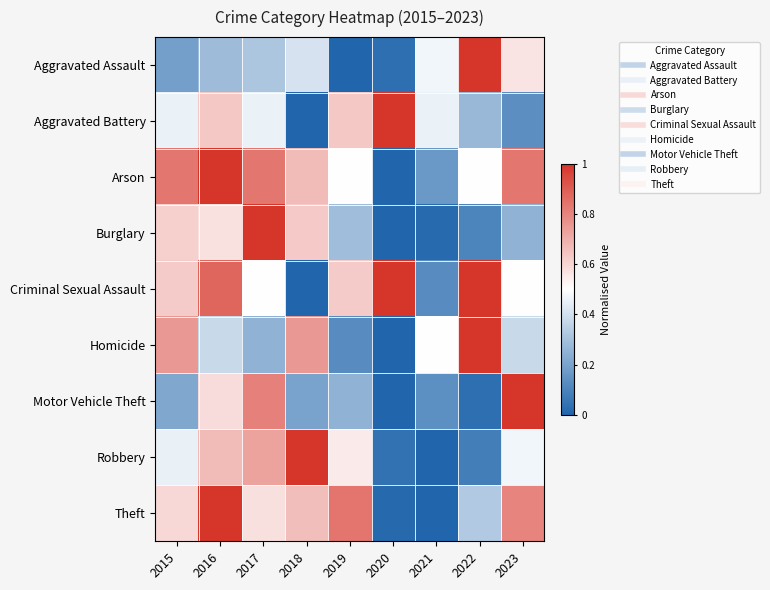

List the series in order of their peak value, highest first.

Aggravated Assault, Aggravated Battery, Arson, Burglary, Criminal Sexual Assault, Homicide, Motor Vehicle Theft, Robbery, Theft